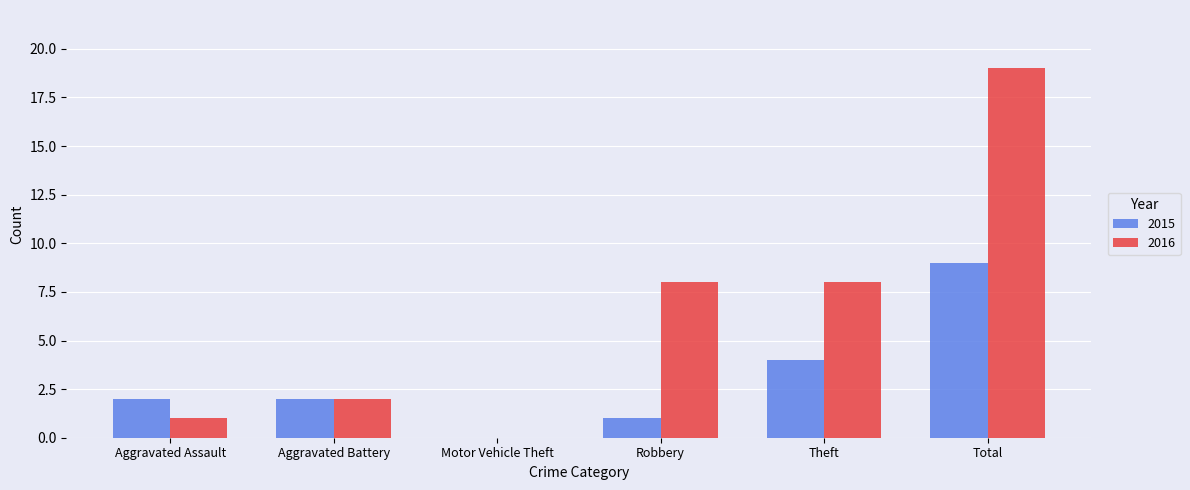

What is the greatest value displayed?

19